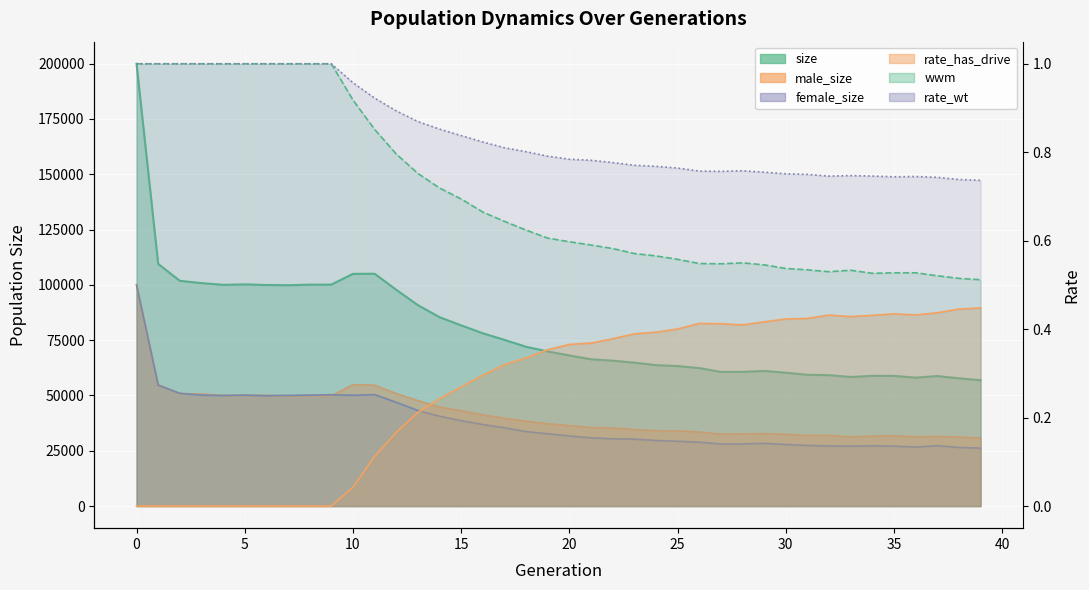

Which series changed the most between 26 and 37?

size